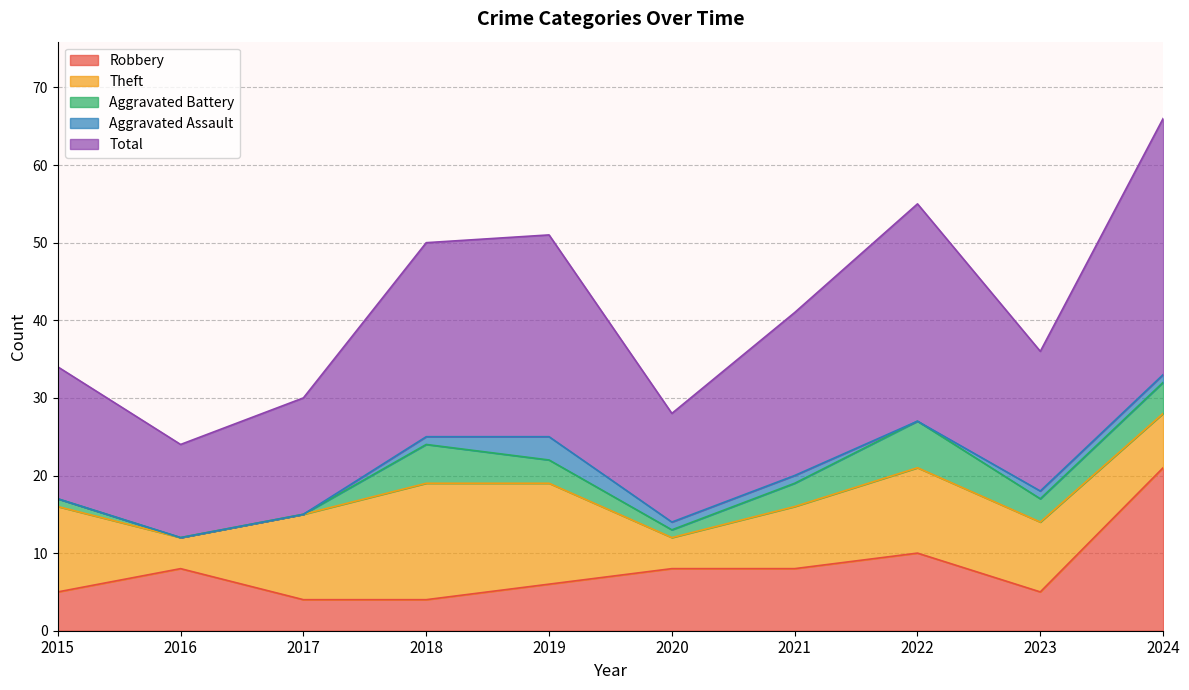

What is the spread (max minus min) of values at 2015?

17